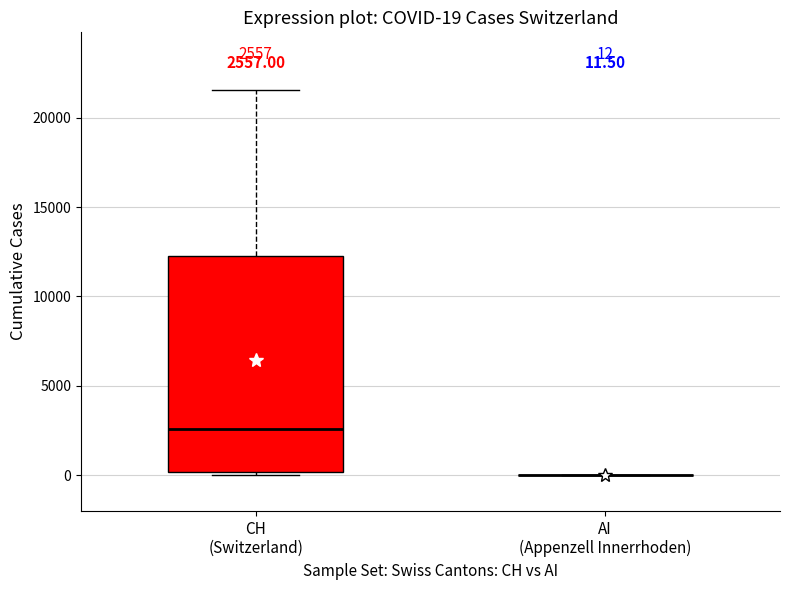

Which box is the tallest, from its lower edge to its upper edge?

CH (Switzerland)